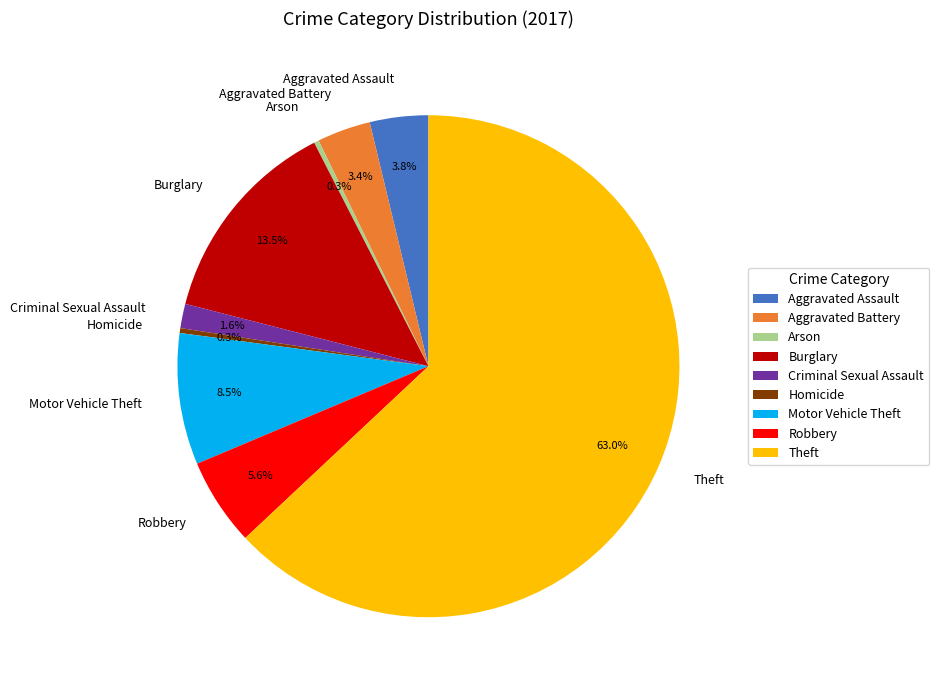

The Burglary slice represents 21% of the pie. True or false?

False